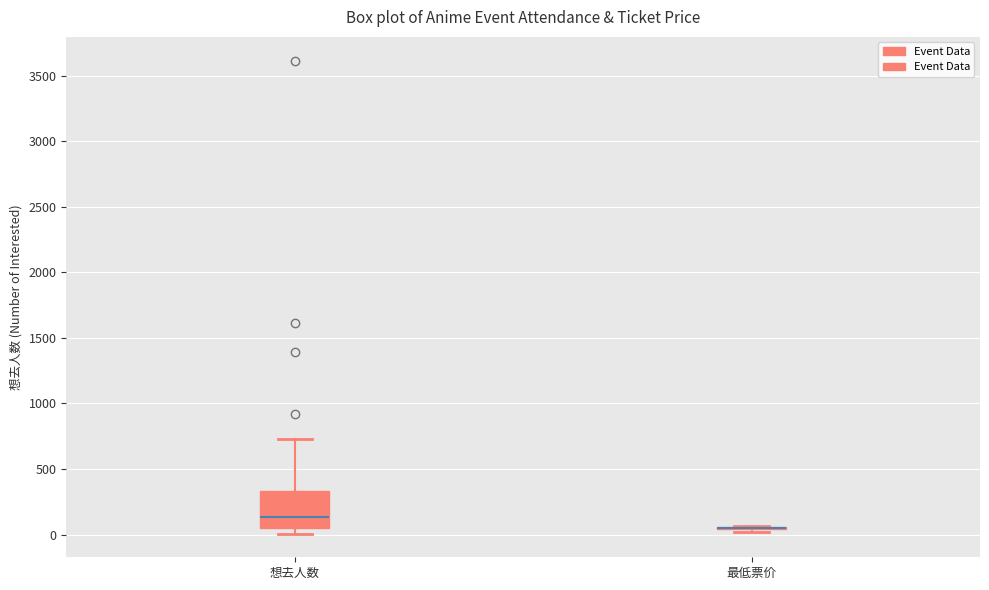

Reading left to right, read every box against the y-axis: the position of its median line, the range the box covers, and the ends of its whiskers. The values are not printed on the chart, so give them approximately, as read against the axis.

想去人数: median 150, box 50 to 350, whiskers 0 to 750
最低票价: box collapsed to a line at 50, whiskers 0 to 50